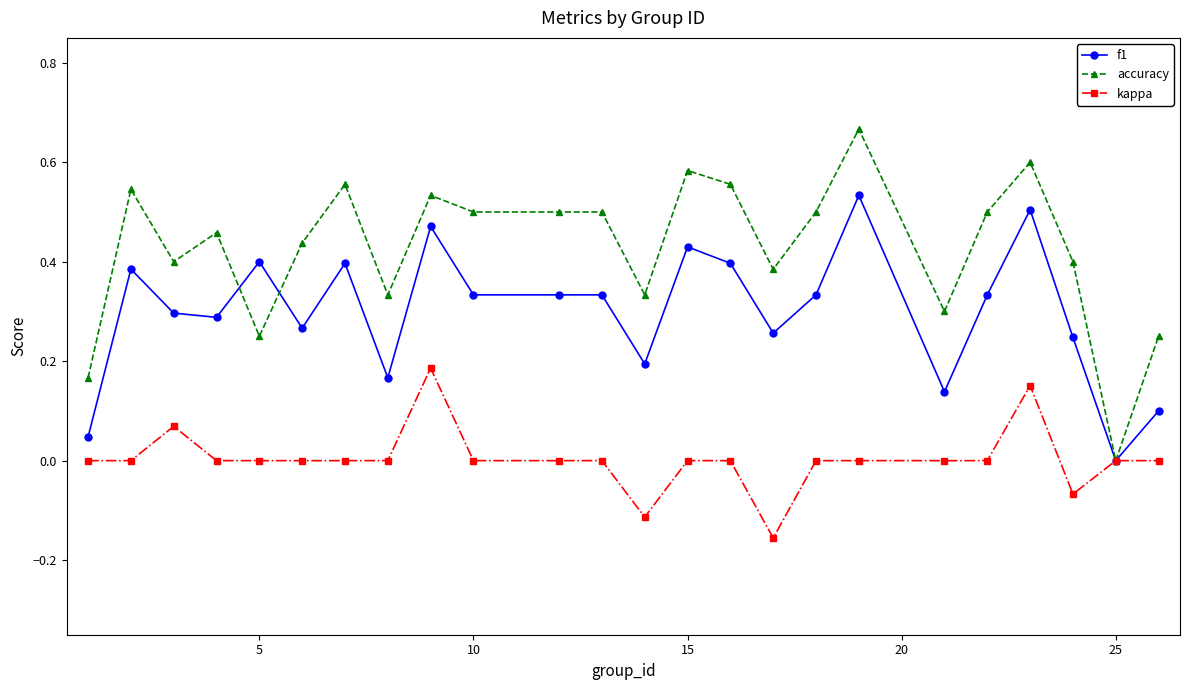

How many categories are shown in the chart?

24